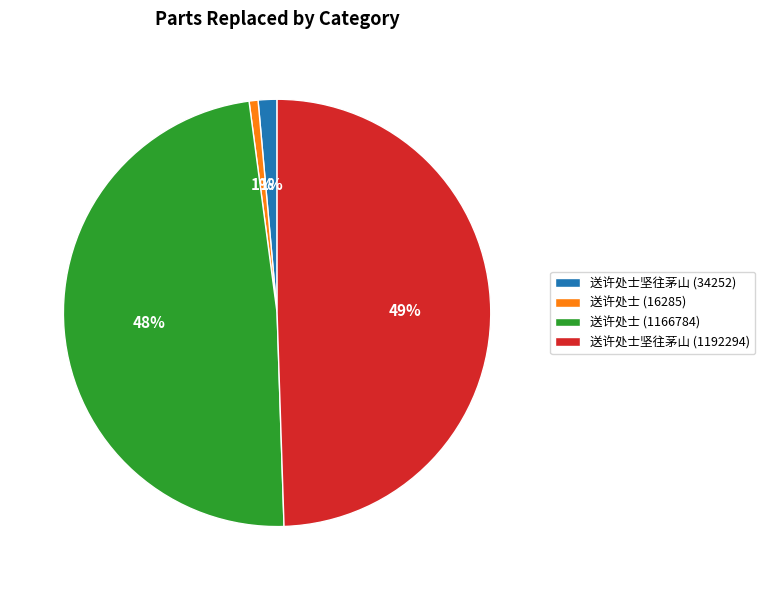

To the nearest percent, what portion does 送许处士坚往茅山 (34252) represent?

1%